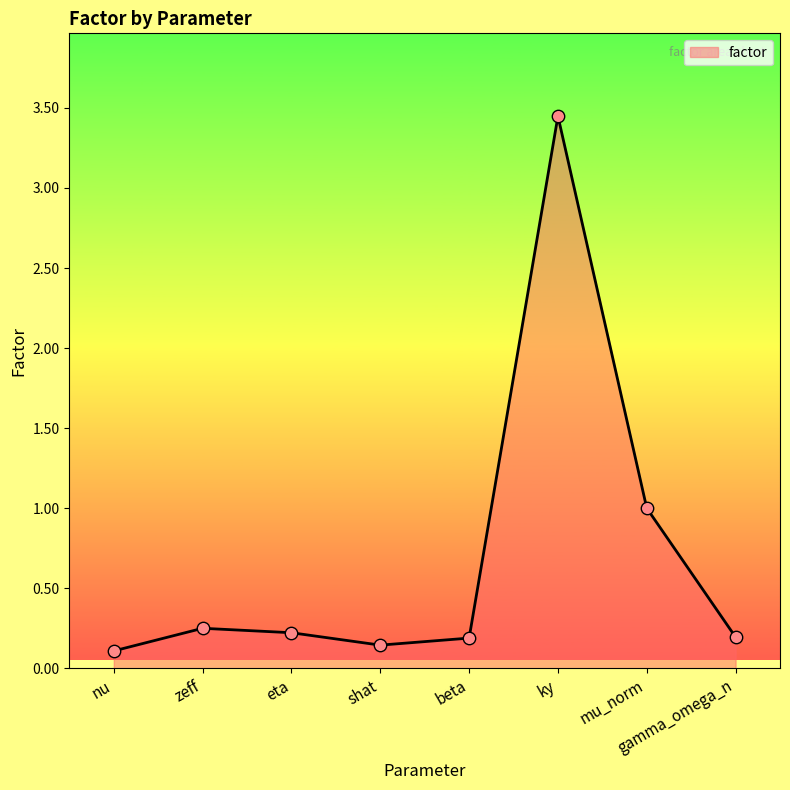

Between eta and mu_norm, which is larger?

mu_norm